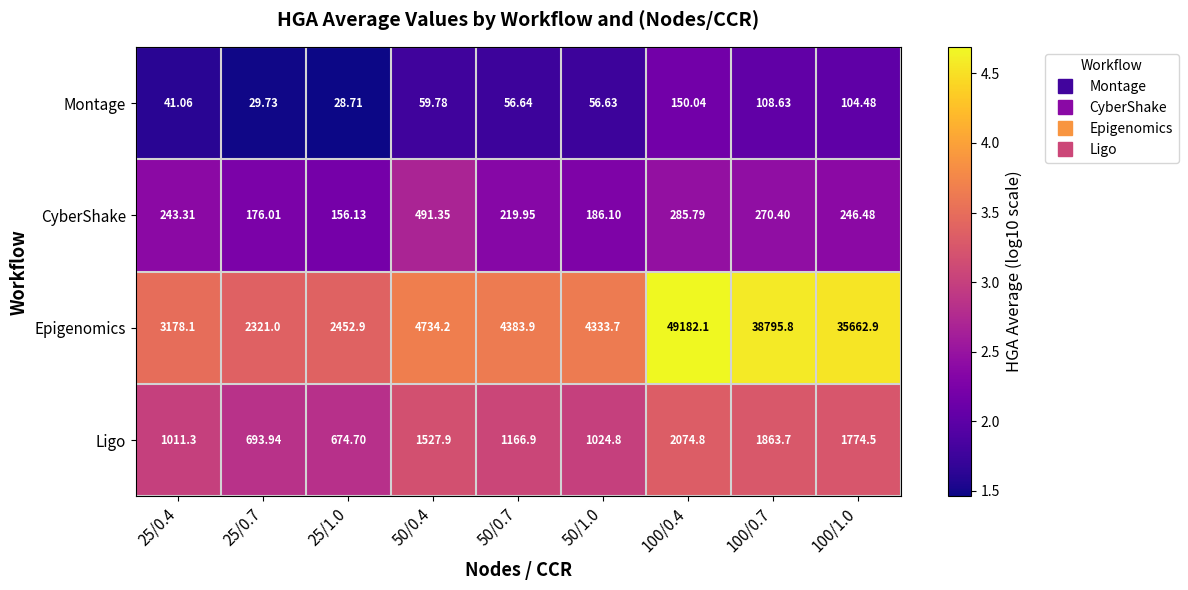

Which series changed the most between 25/1.0 and 100/1.0?

Epigenomics